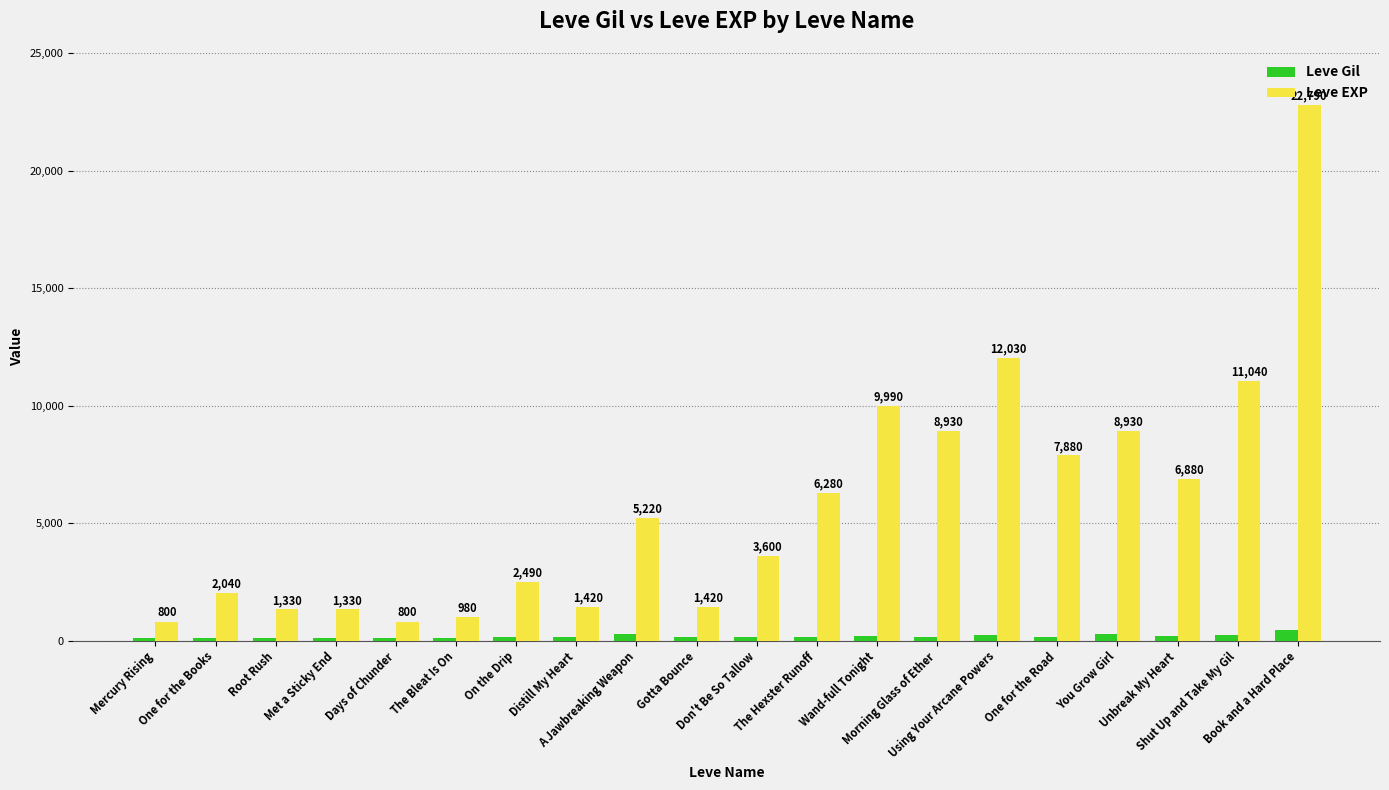

What is the total value across all series at You Grow Girl?

9214